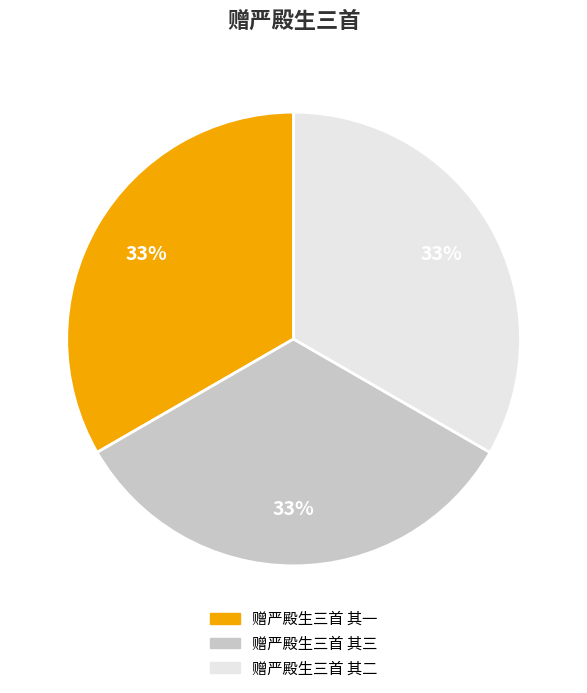

Count the number of slices in the pie.

3